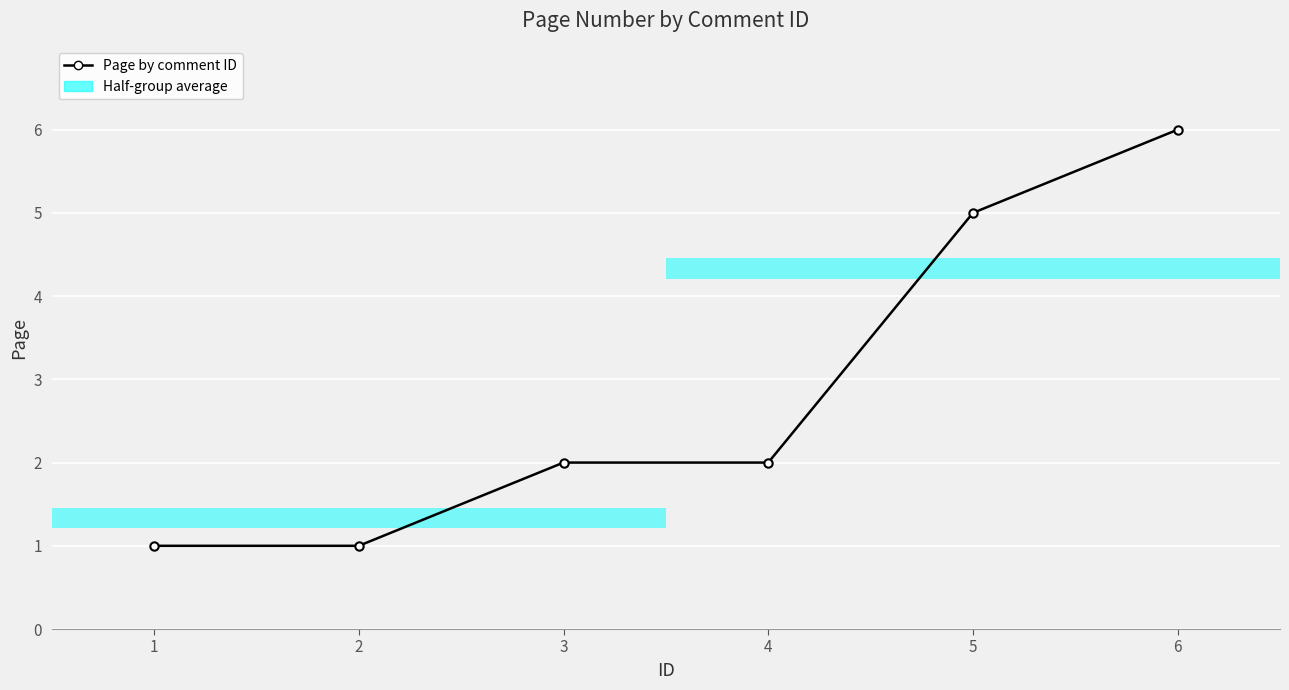

Which has a higher value, 6 or 5?

6